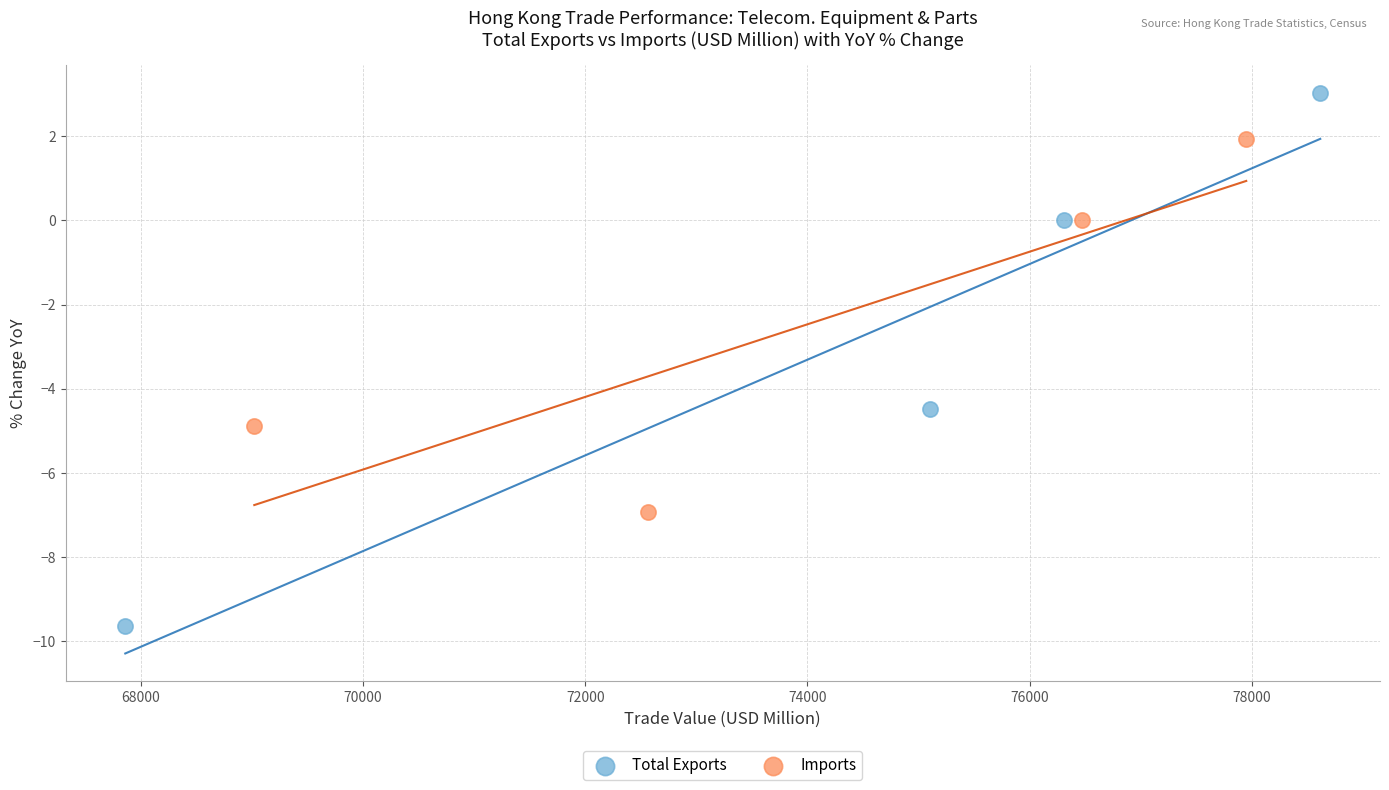

Which series contains the highest Y value?

Total Exports